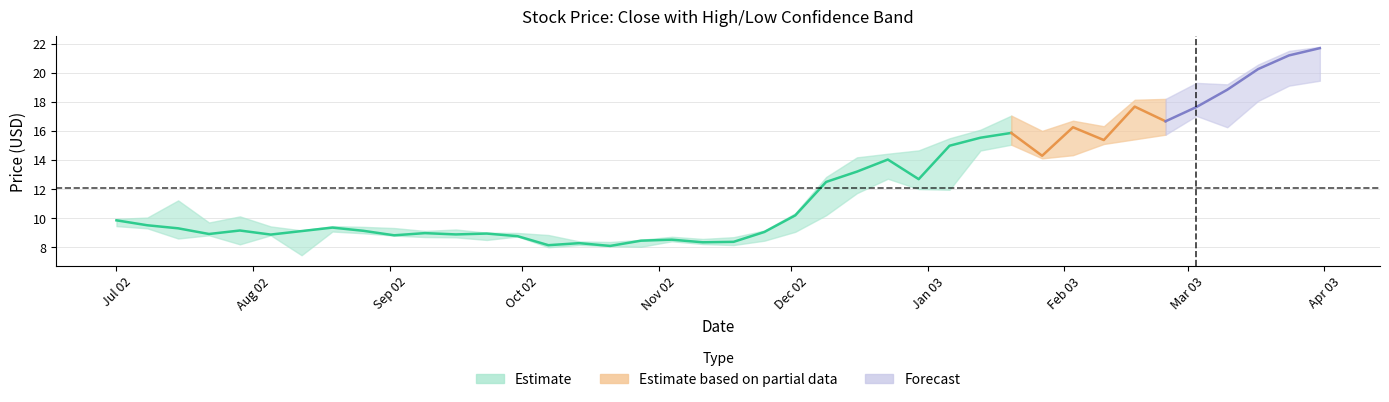

Reading left to right, extract all data points from this chart.

Close: 9.8	9.5	9.3	8.9	9.2	8.9	9.1	9.3	9.1	8.8	9.0	8.9	8.9	8.8	8.1	8.3	8.1	8.4	8.5	8.3	8.4	9.1	10.2	12.5	13.2	14.0	12.7	15.0	15.5	15.9	14.3	16.2	15.4	17.7	16.7	17.6	18.8	20.2	21.2	21.7
High: 9.9	10.0	11.2	9.7	10.1	9.4	9.2	9.4	9.4	9.3	9.1	9.2	9.0	9.0	8.8	8.4	8.4	8.5	8.7	8.6	8.7	9.2	10.3	12.8	14.2	14.4	14.7	15.5	16.1	17.1	16.0	16.7	16.3	18.1	18.2	19.3	19.2	20.6	21.5	21.8
Low: 9.4	9.3	8.6	8.8	8.2	8.8	7.5	9.1	9.0	8.8	8.7	8.7	8.5	8.7	8.0	8.2	8.1	8.0	8.4	8.2	8.2	8.4	9.1	10.2	11.7	12.7	12.0	11.9	14.7	15.1	14.1	14.3	15.1	15.4	15.7	17.0	16.2	18.1	19.1	19.4